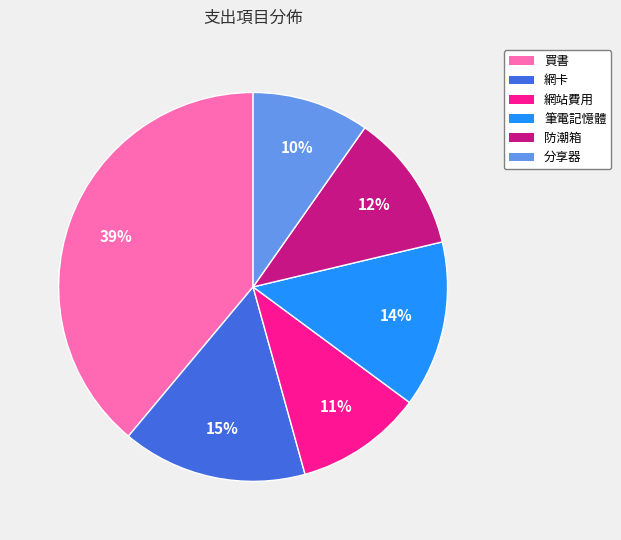

Which category has the biggest portion of the pie?

買書